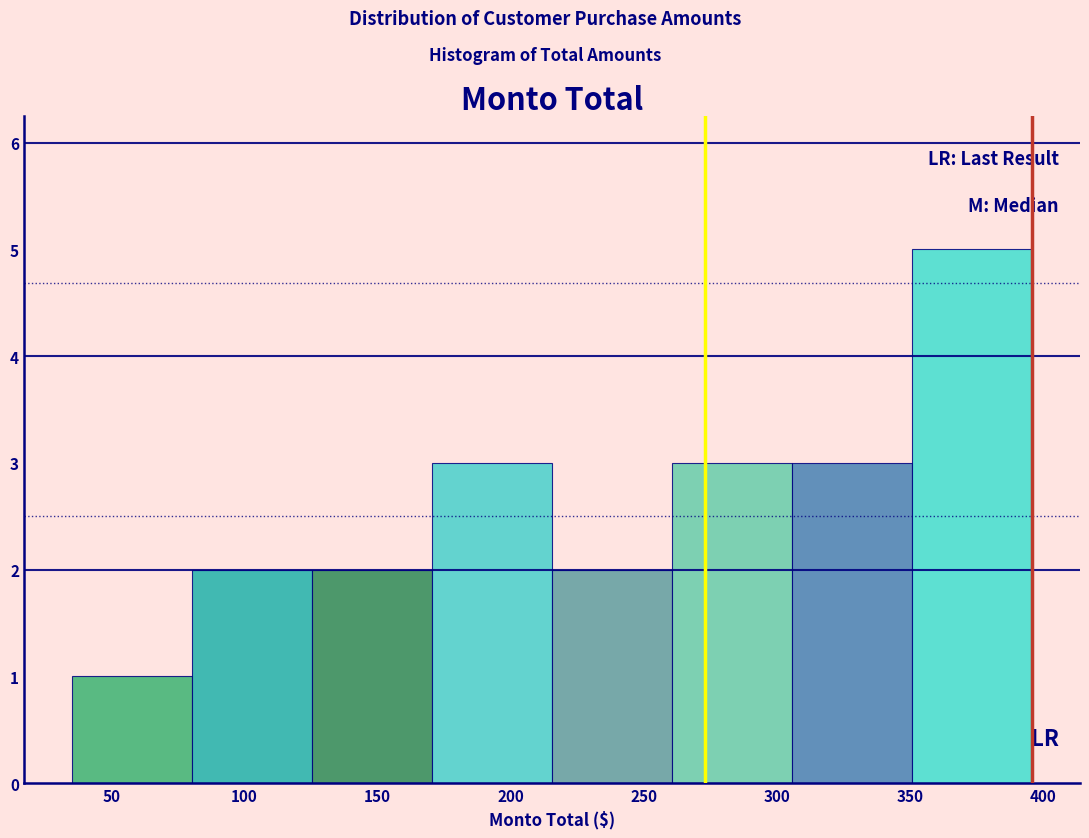

How tall is the bar that spans 125 to 170 on the x-axis? Neither the bar edges nor the heights are printed on the chart, so give them approximately, as read against the axes.

2